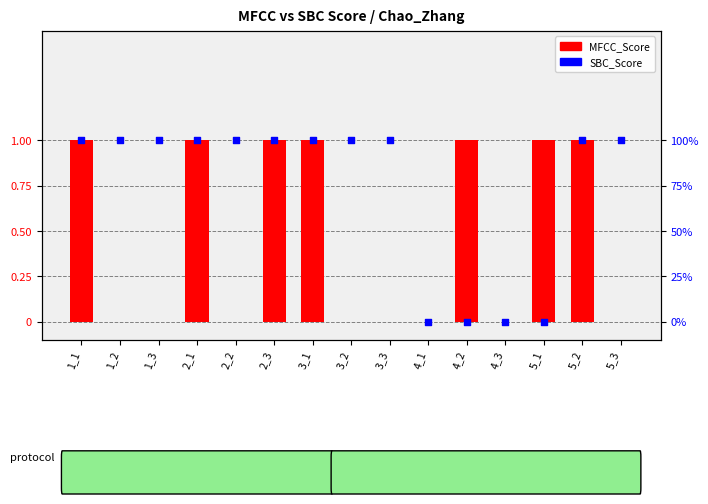

Is the value of MFCC_Score at 2_2 greater than the value of SBC_Score at 2_2?

No